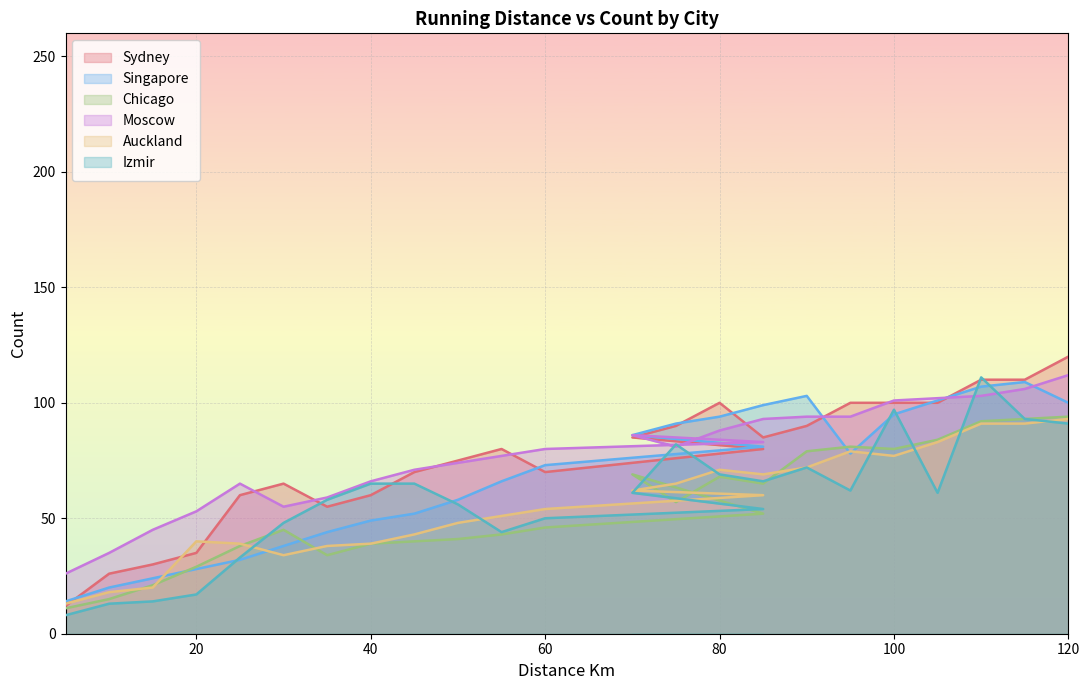

What is the sum of the Sydney values at 70 and 105?

185